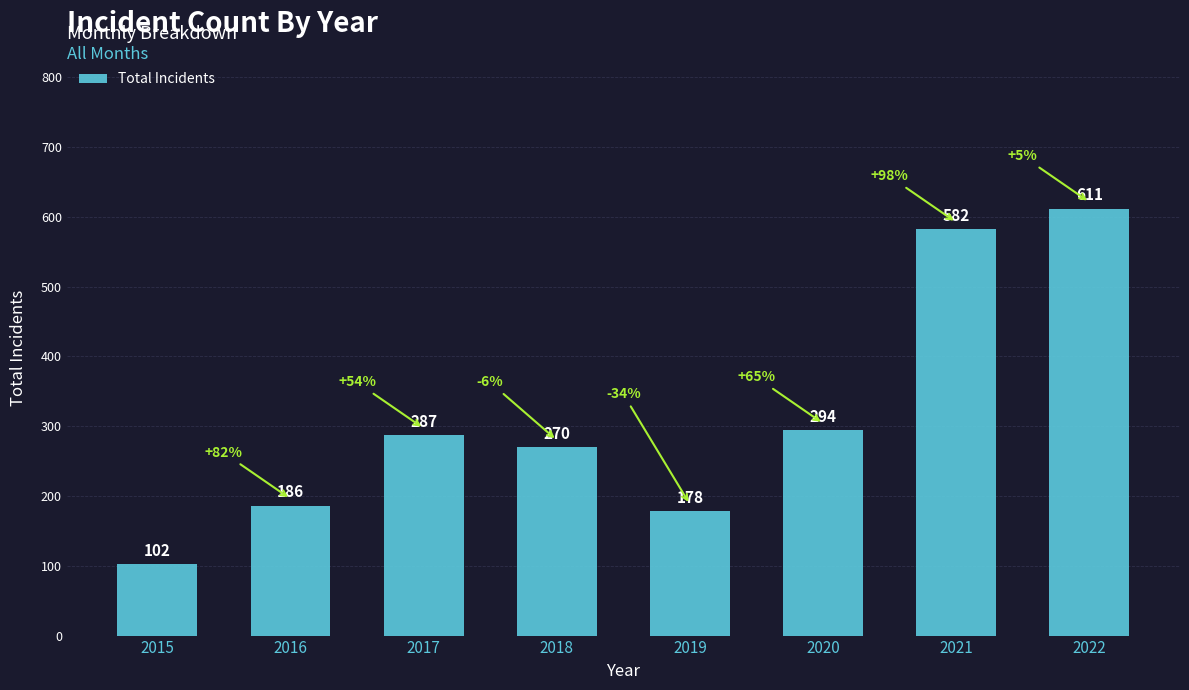

Rank the categories by value from highest to lowest.

2022, 2021, 2020, 2017, 2018, 2016, 2019, 2015